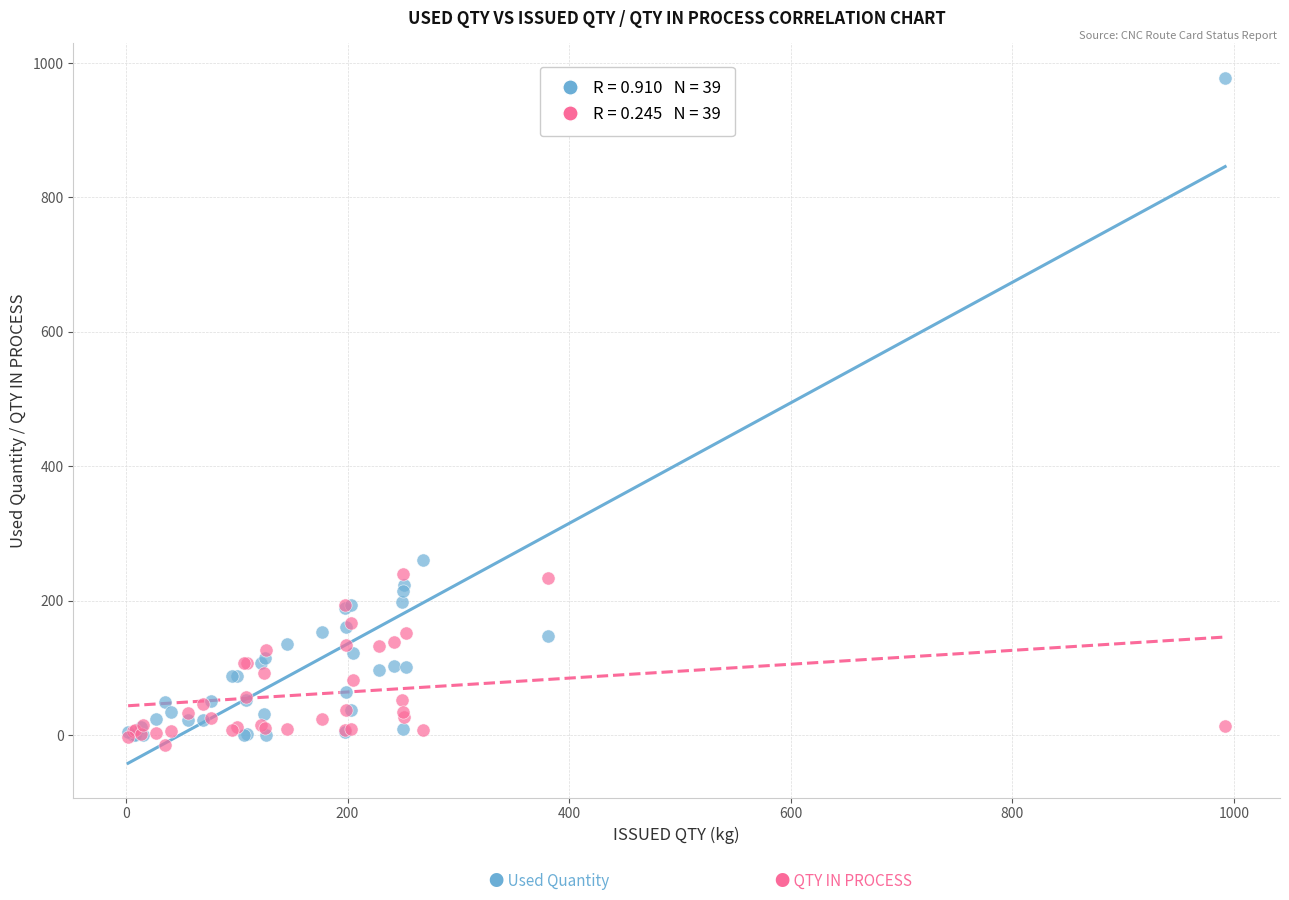

Across all series, what Y value is closest to 482?

260.0